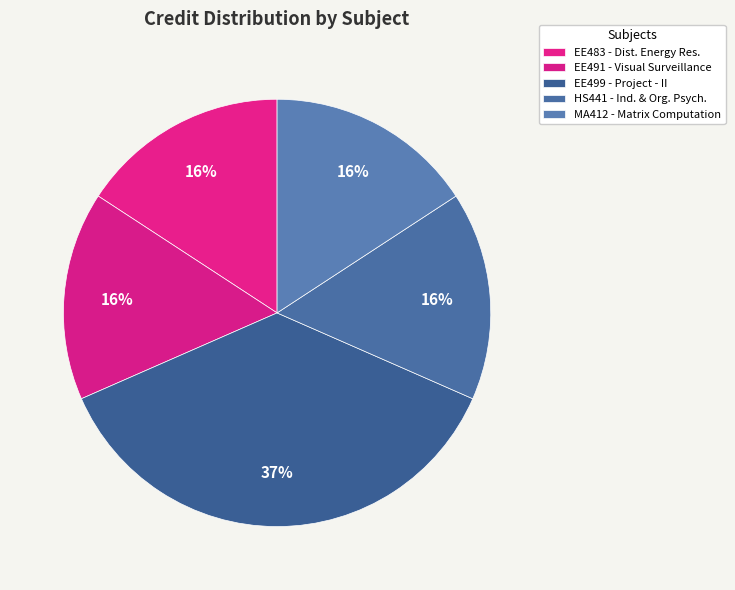

Count the number of slices in the pie.

5